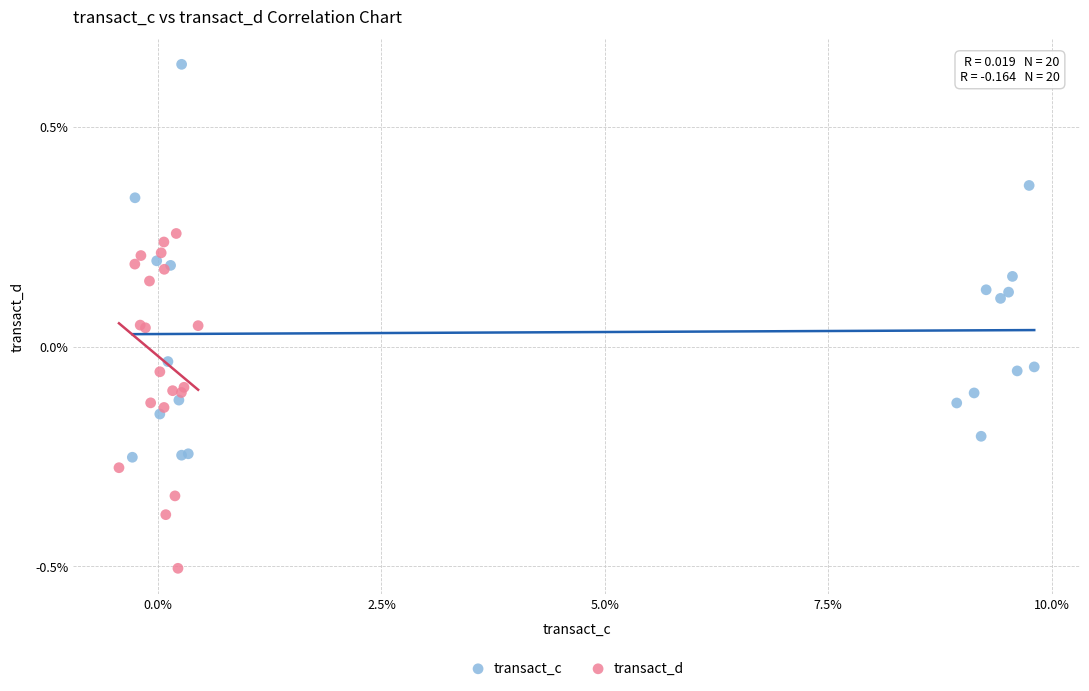

Which series contains the highest Y value?

transact_c